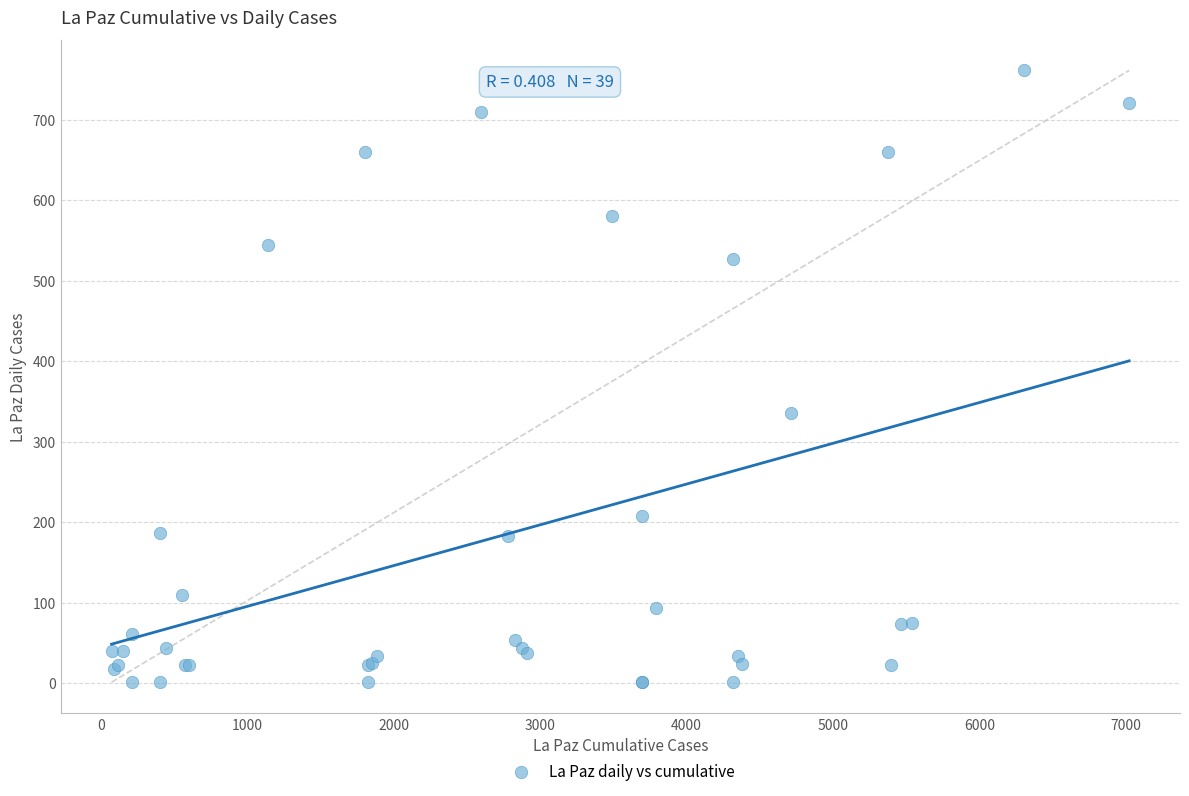

What Y value in the scatter plot is closest to 381?

336